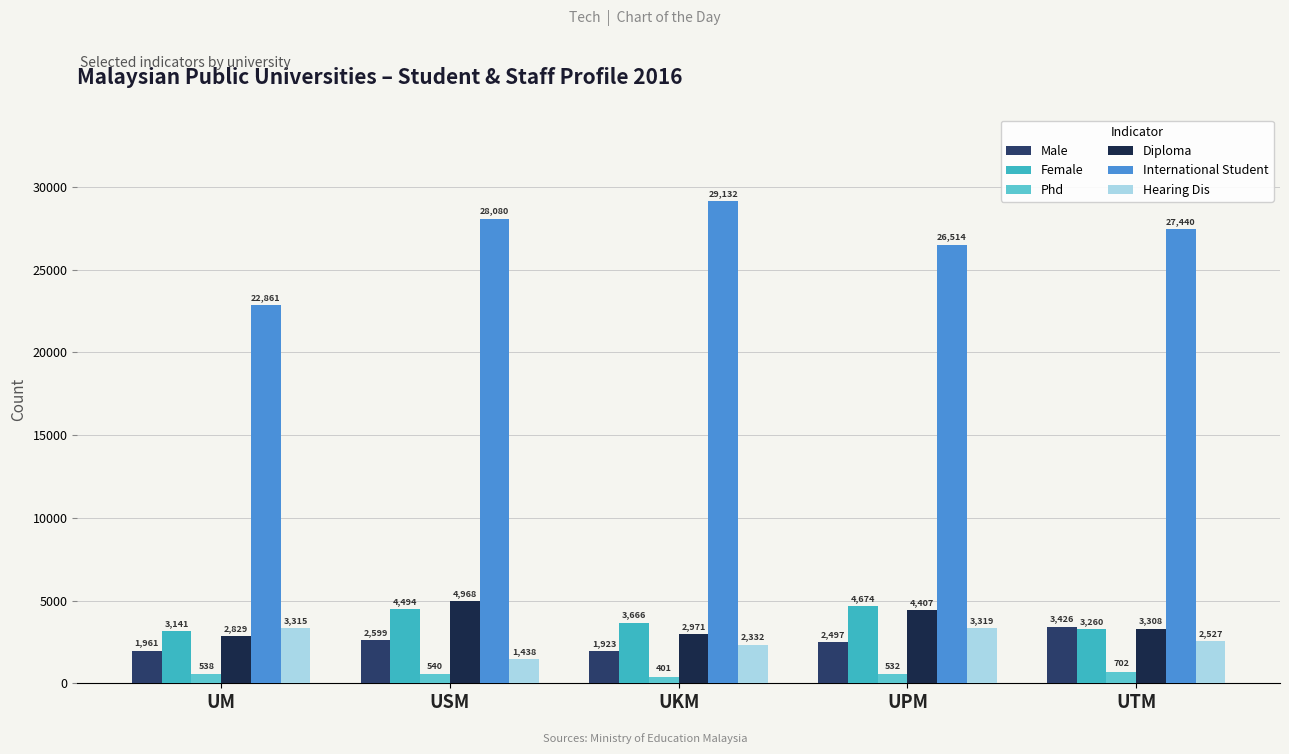

What is the maximum value for Diploma?

4968